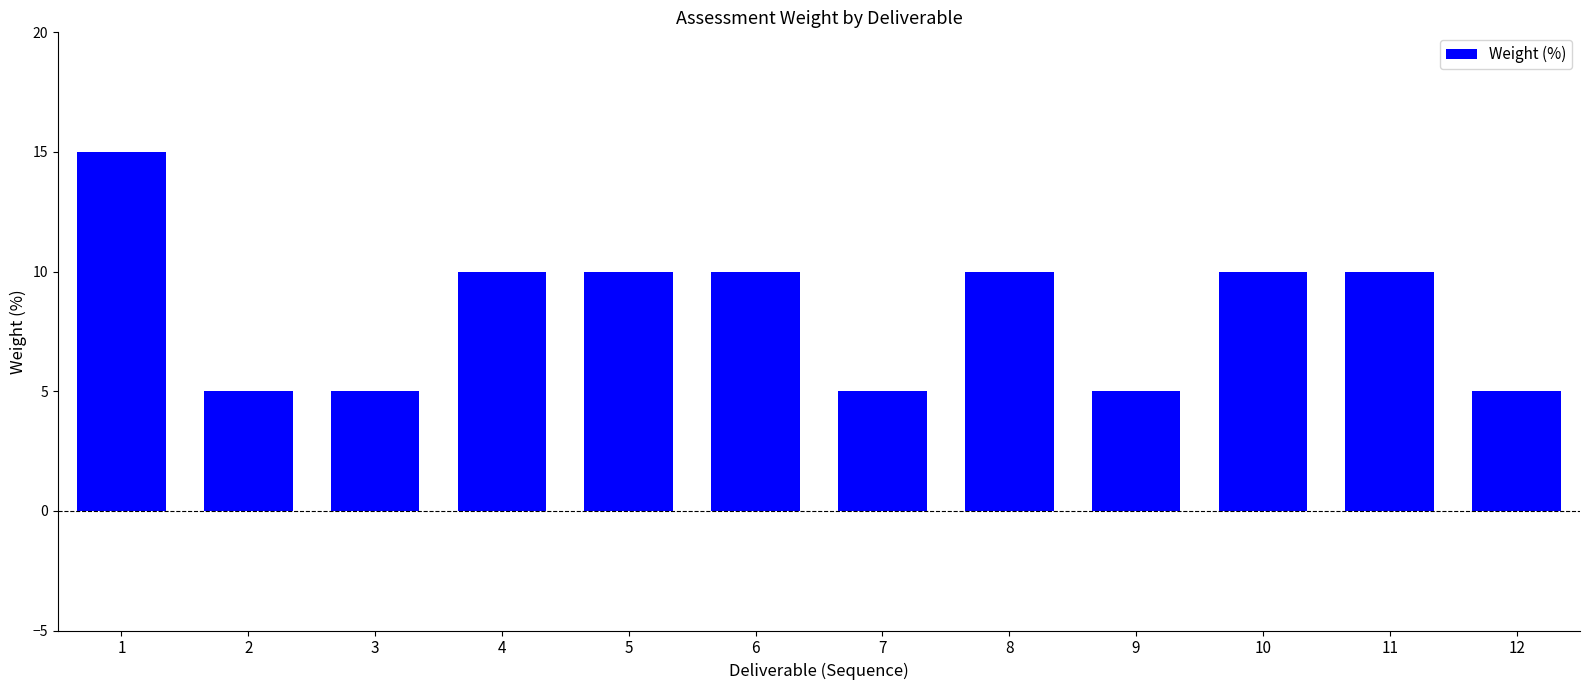

What is the value of the 6th bar from the left?

10